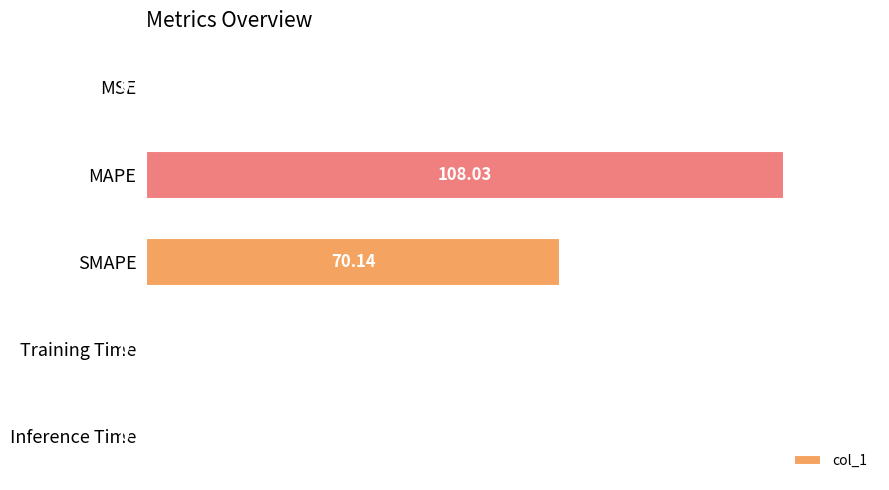

What is the change in value from MSE to MAPE?

+108.0